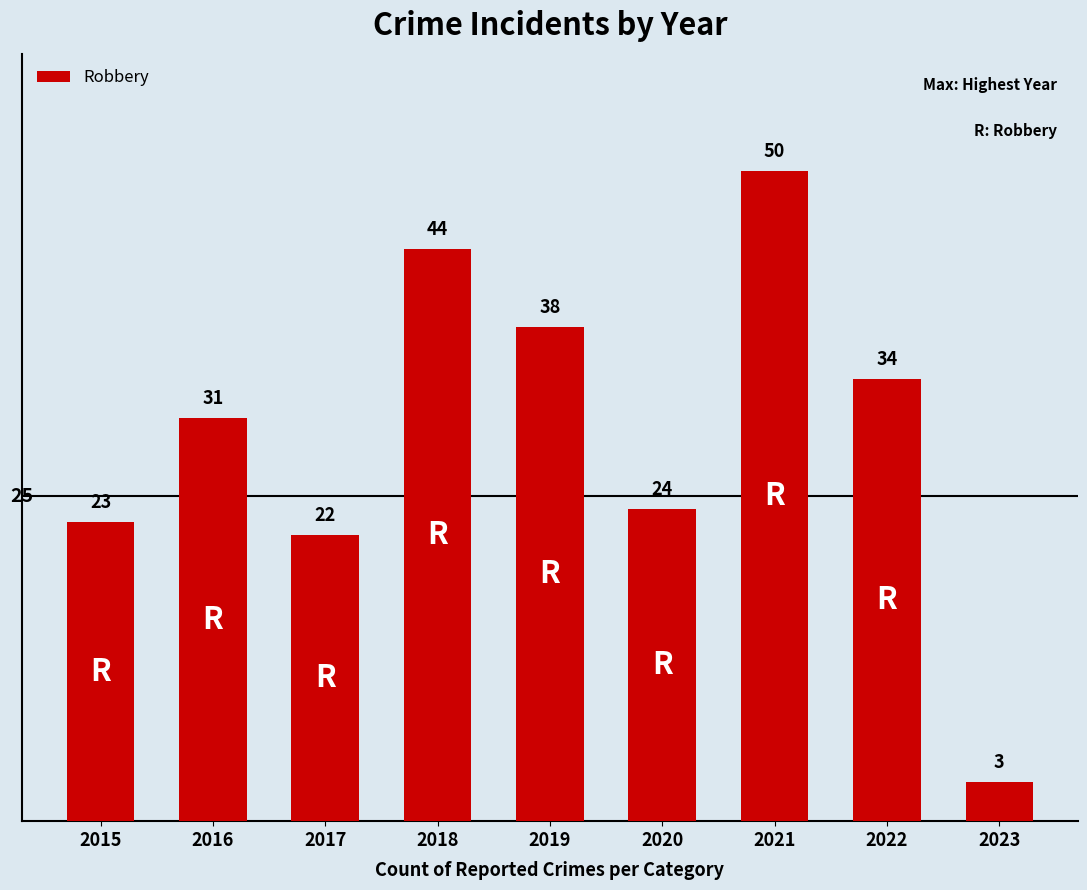

Reading right to left, transcribe all the data shown in this chart.

2023=3	2022=34	2021=50	2020=24	2019=38	2018=44	2017=22	2016=31	2015=23